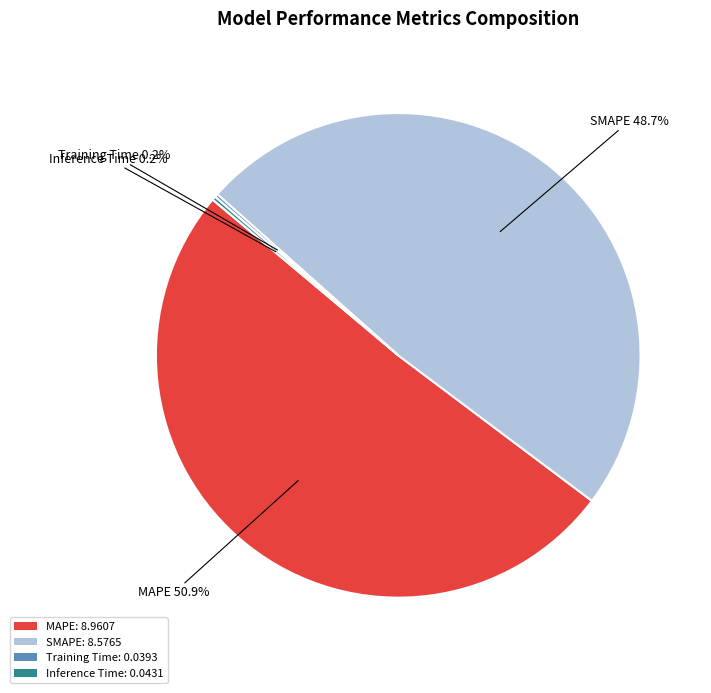

To the nearest percent, what is the average slice percentage?

25%